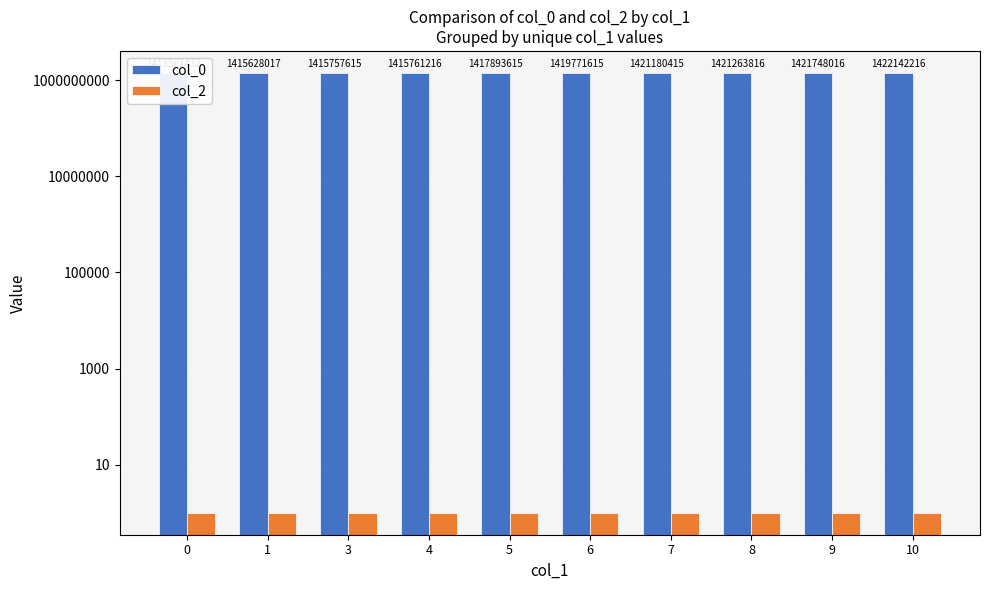

What is the average value of the col_2 series?

1.0